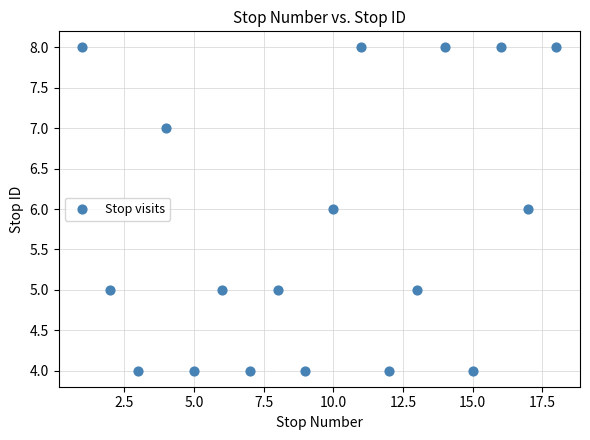

What is the range of X values (max minus min)?

17